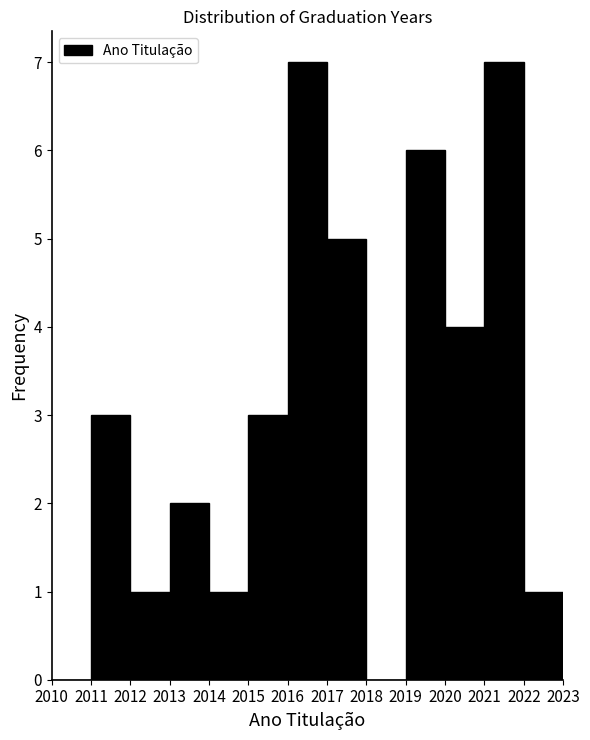

Reading left to right, list every bar in this chart as the range it spans on the x-axis followed by its height. The values are not printed on the chart, so give them approximately, as read against the axis.

2010 to 2011: 0
2011 to 2012: 3
2012 to 2013: 1
2013 to 2014: 2
2014 to 2015: 1
2015 to 2016: 3
2016 to 2017: 7
2017 to 2018: 5
2018 to 2019: 0
2019 to 2020: 6
2020 to 2021: 4
2021 to 2022: 7
2022 to 2023: 1